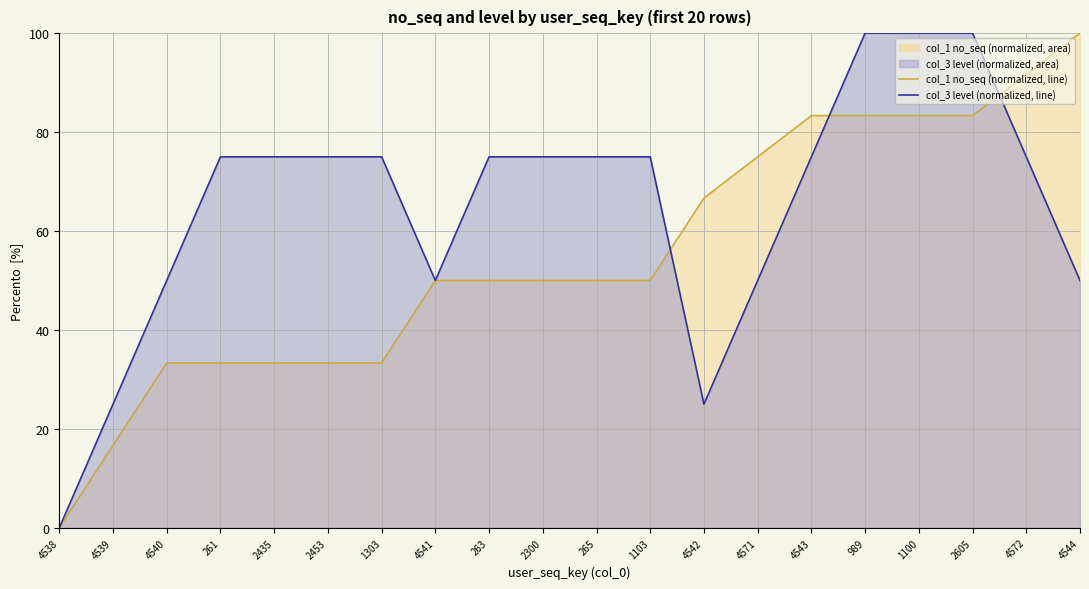

Does the chart display data point markers on the line(s)?

No